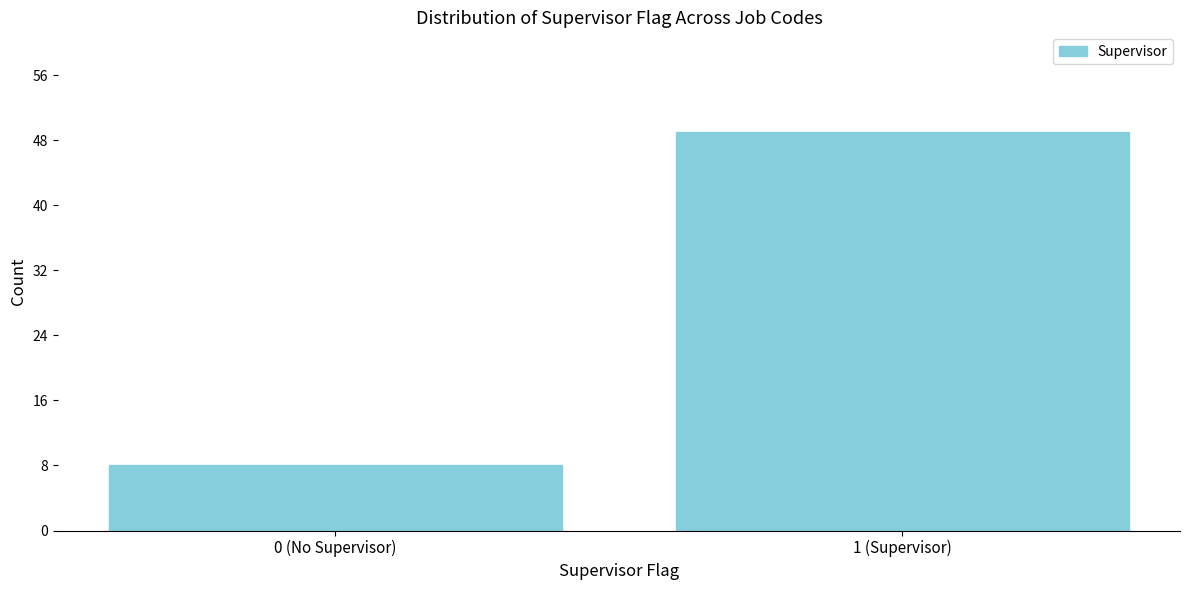

Reading left to right, extract all data points from this chart.

0 (No Supervisor)=8	1 (Supervisor)=49